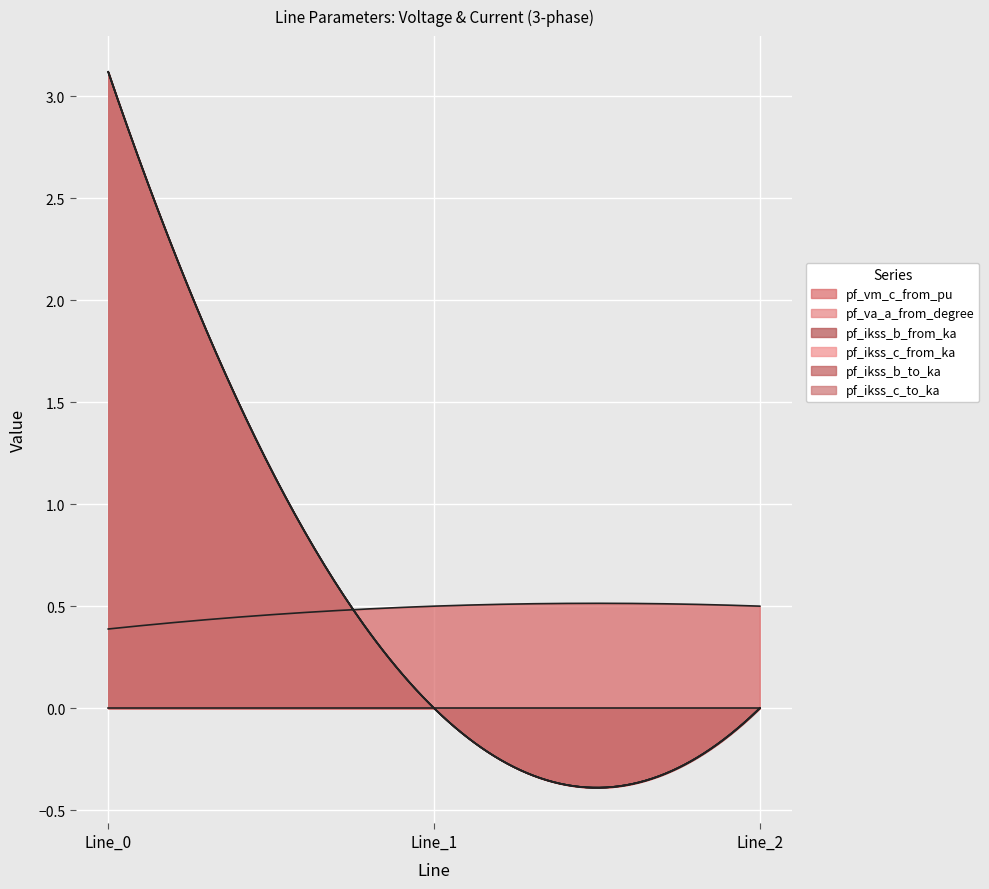

Which category has the highest value in the pf_ikss_c_to_ka series?

Line_0